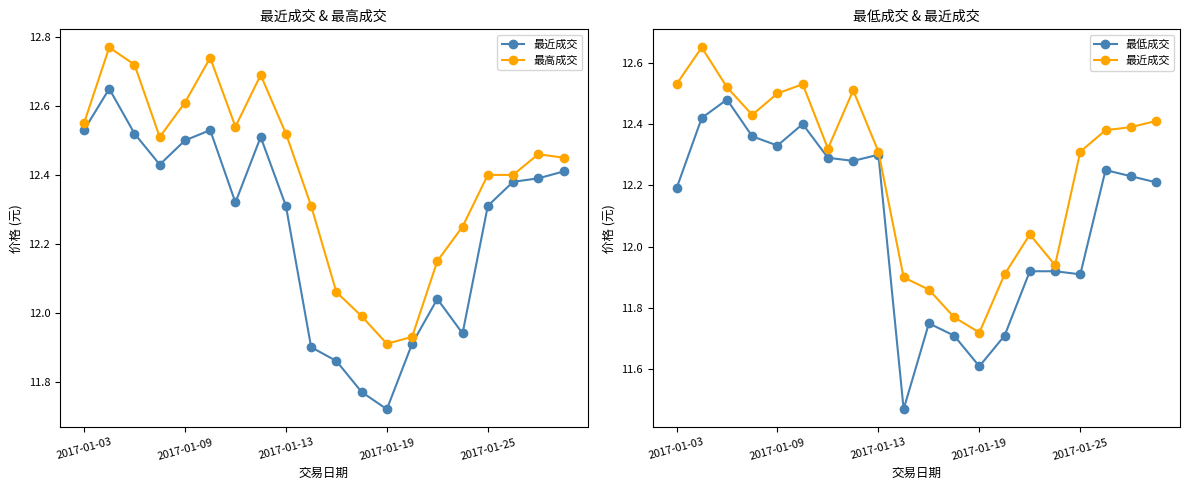

What are all the series names shown in the legend?

最近成交, 最高成交, 最低成交